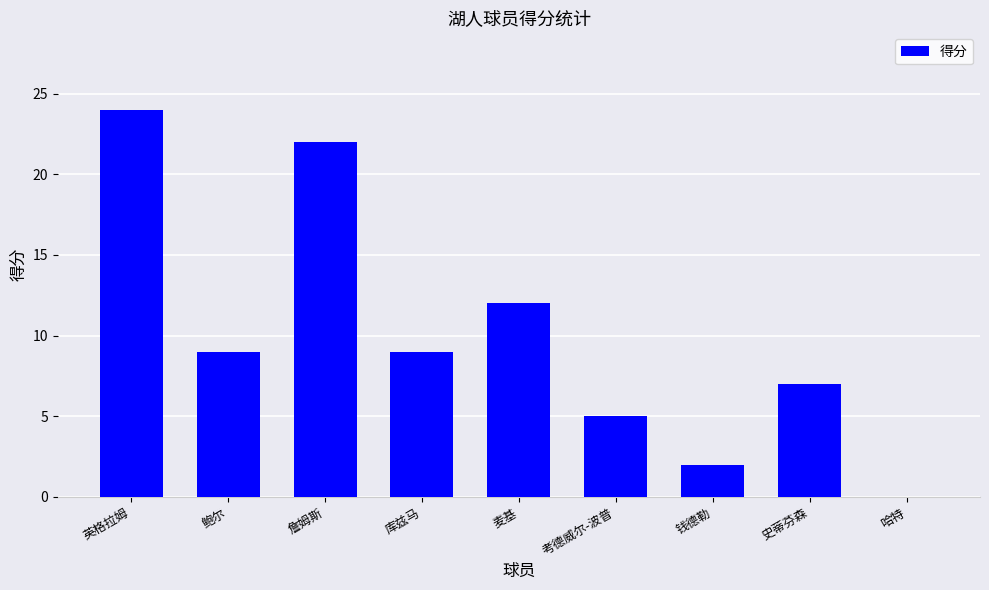

What is the change in value from 鲍尔 to 考德威尔-波普?

-4